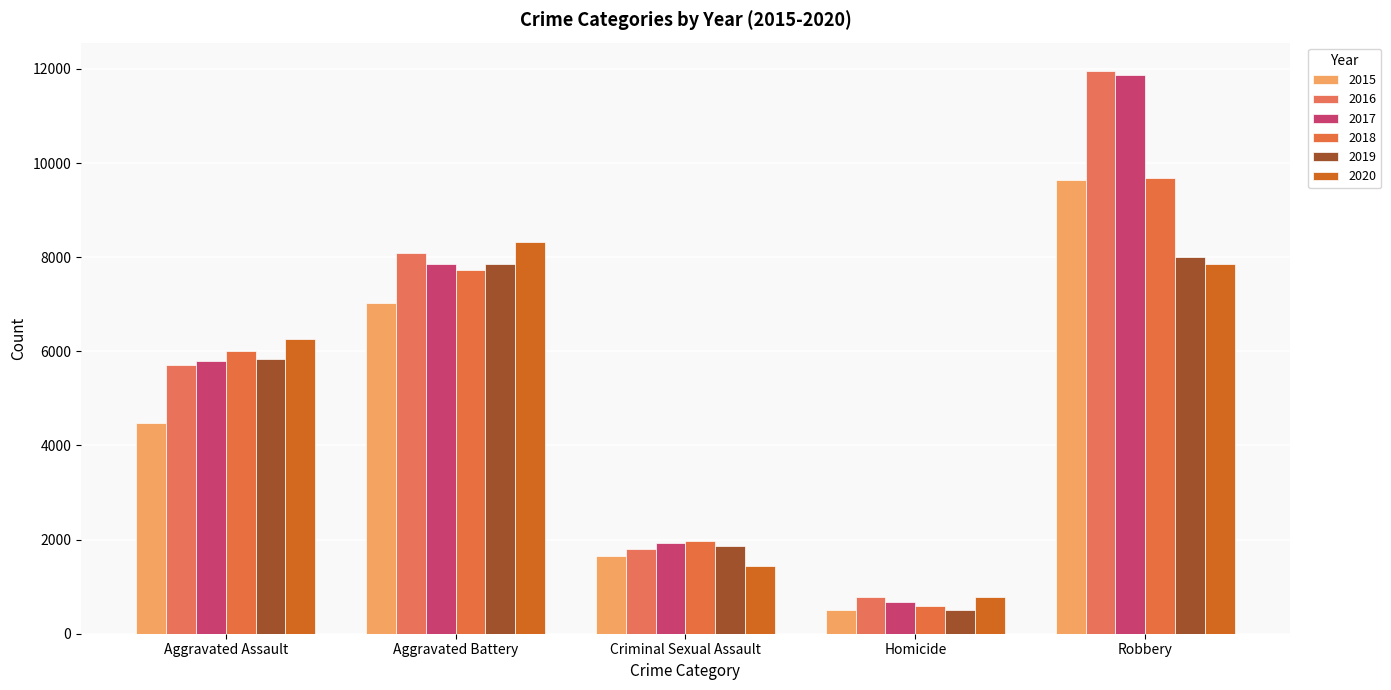

What are all the series names shown in the legend?

2015, 2016, 2017, 2018, 2019, 2020